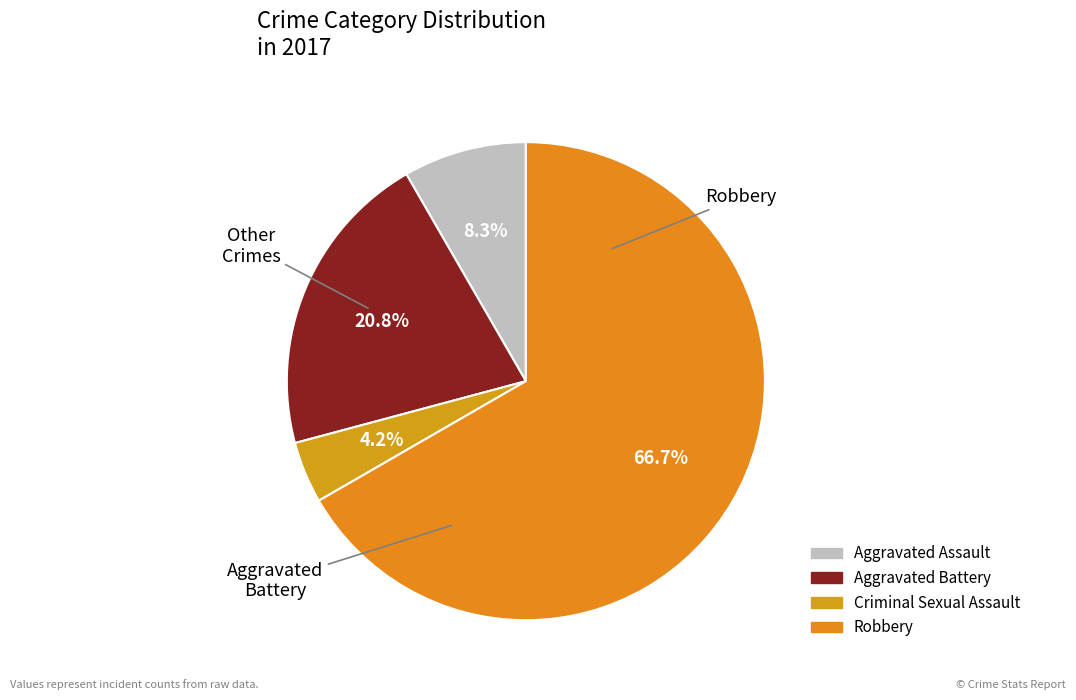

Rank the categories by value from lowest to highest.

Criminal Sexual Assault, Aggravated Assault, Aggravated Battery, Robbery